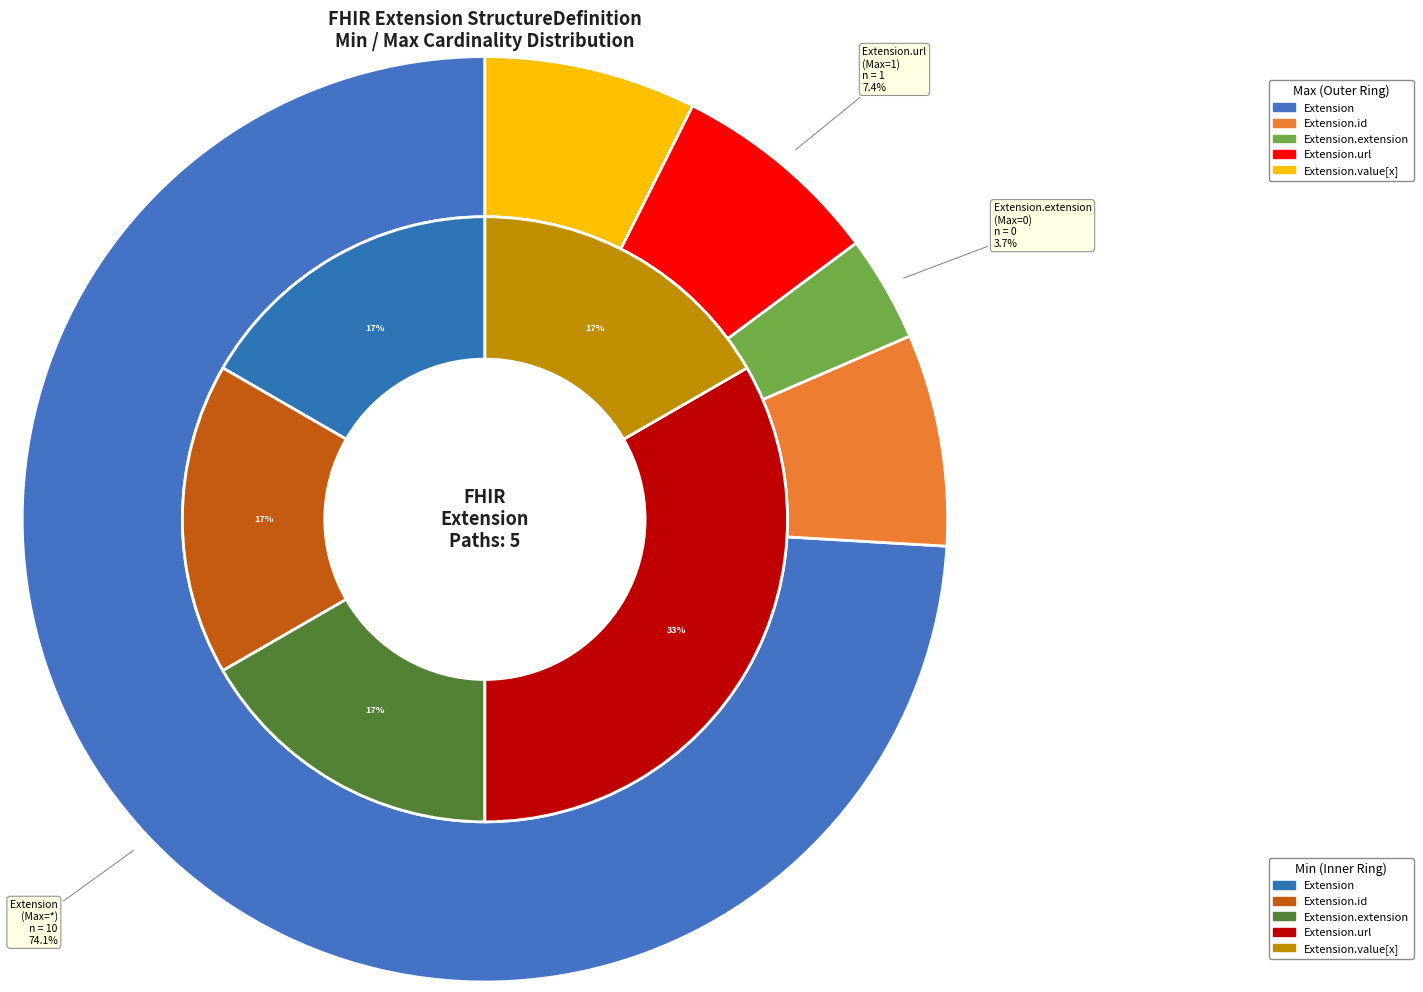

Rank the categories by value from lowest to highest.

Extension, Extension.id, Extension.extension, Extension.value[x], Extension.url